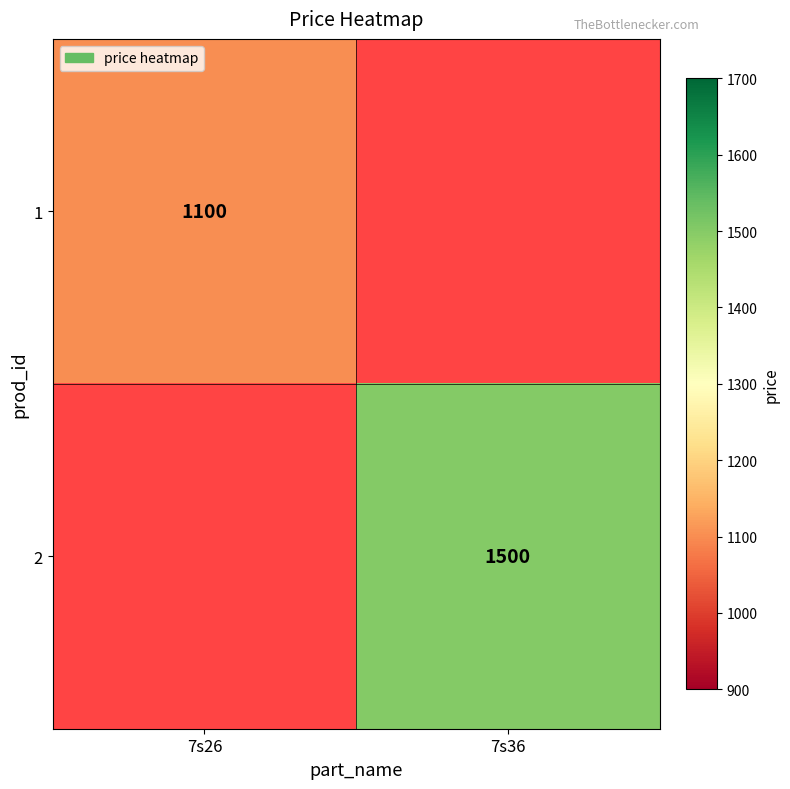

Which category has the highest value across all series?

7s36